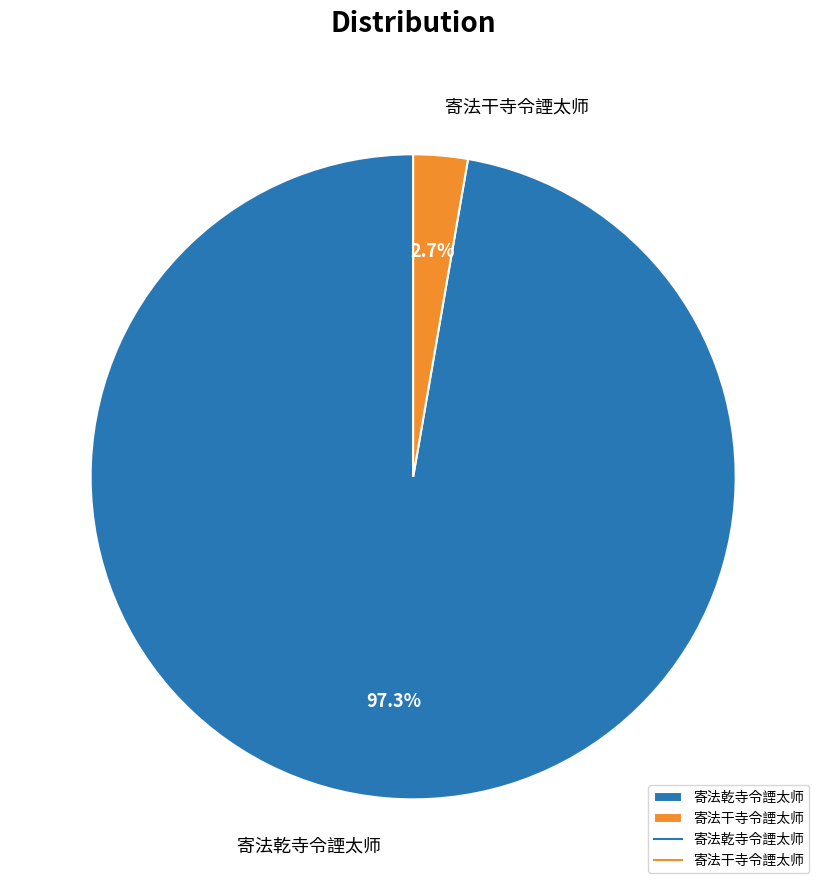

Rank the categories by value from lowest to highest.

寄法干寺令諲太师, 寄法乾寺令諲太师